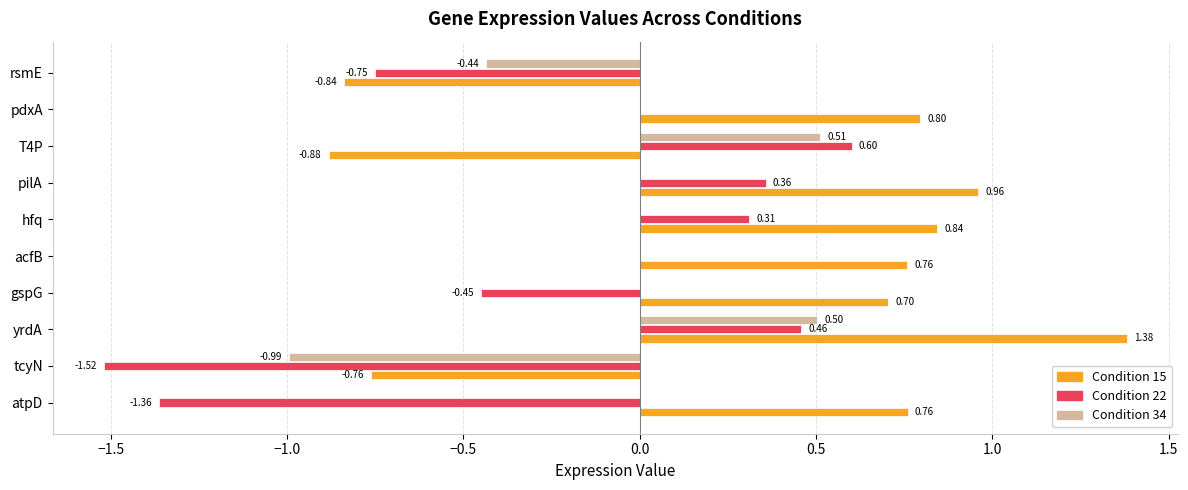

Which label corresponds to the largest value in the chart?

yrdA